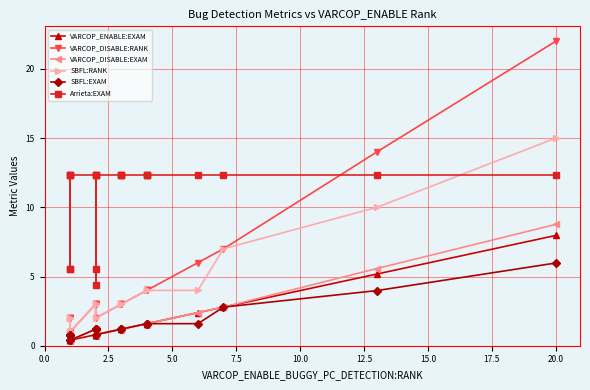

Reading left to right, list all the values displayed in this chart.

VARCOP_ENABLE:EXAM: 0.4	0.4	0.4	0.4	0.4	0.8	0.8	0.8	0.8	0.8	1.2	1.2	1.2	1.6	1.6	1.6	2.4	2.8	5.2	8.0
VARCOP_DISABLE:RANK: 2.0	2.0	1.0	2.0	1.0	3.0	3.0	3.0	3.0	2.0	3.0	3.0	3.0	4.0	4.0	4.0	6.0	7.0	14.0	22.0
VARCOP_DISABLE:EXAM: 0.8	0.8	0.4	0.8	0.4	1.2	1.2	1.2	1.2	0.8	1.2	1.2	1.2	1.6	1.6	1.6	2.4	2.8	5.6	8.8
SBFL:RANK: 2.0	2.0	1.0	2.0	1.0	3.0	3.0	3.0	3.0	2.0	3.0	3.0	3.0	4.0	4.0	4.0	4.0	7.0	10.0	15.0
SBFL:EXAM: 0.8	0.8	0.4	0.8	0.4	1.2	1.2	1.2	1.2	0.8	1.2	1.2	1.2	1.6	1.6	1.6	1.6	2.8	4.0	6.0
Arrieta:EXAM: 12.4	5.6	5.6	12.4	12.4	12.4	4.4	5.6	12.4	12.4	12.4	12.4	12.4	12.4	12.4	12.4	12.4	12.4	12.4	12.4